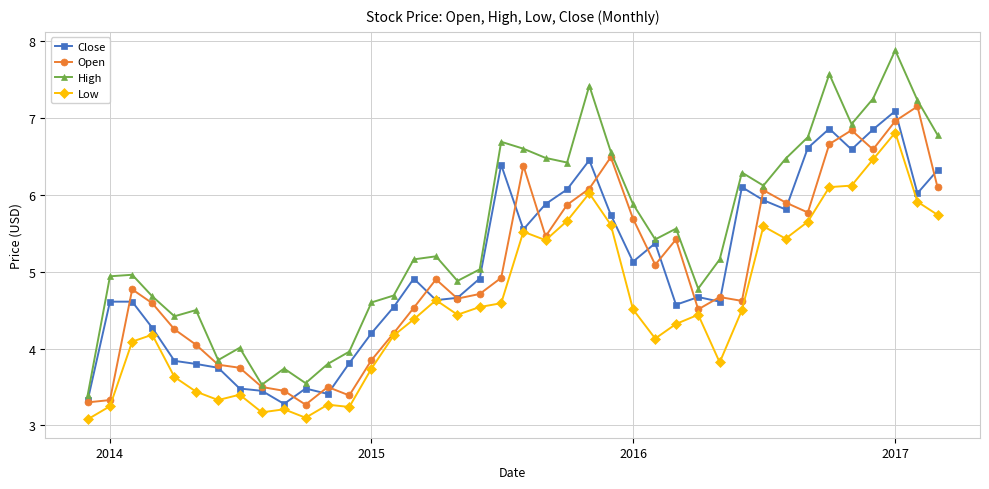

At how many categories does at least one series exceed 5?

23